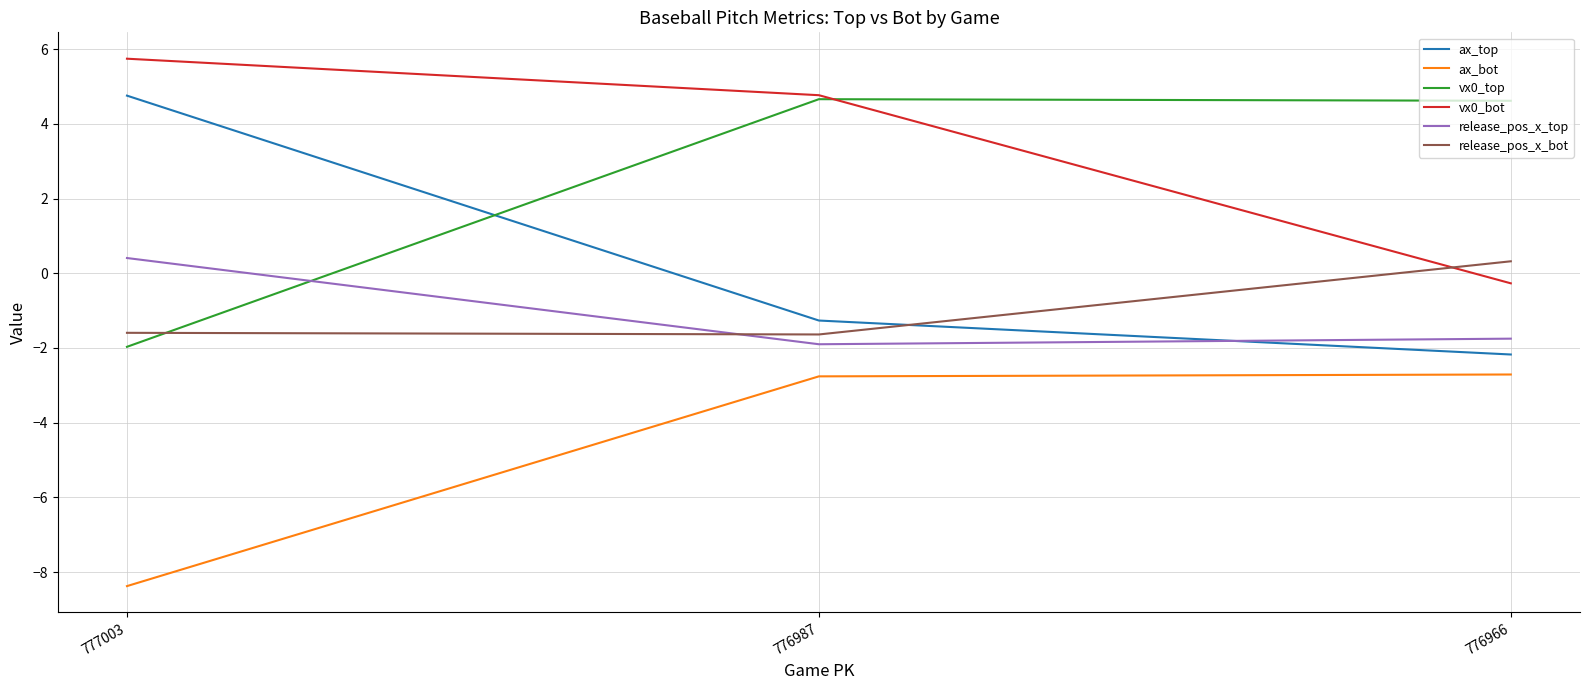

Count the number of data series in this chart.

6